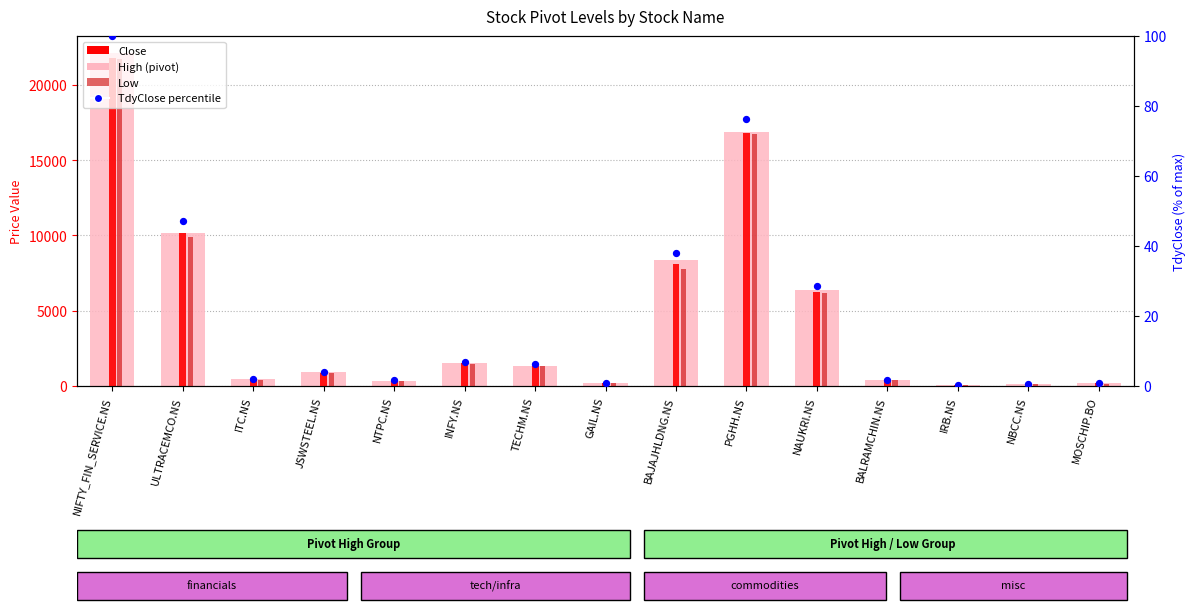

Which series reaches the minimum Y coordinate?

TdyClose percentile